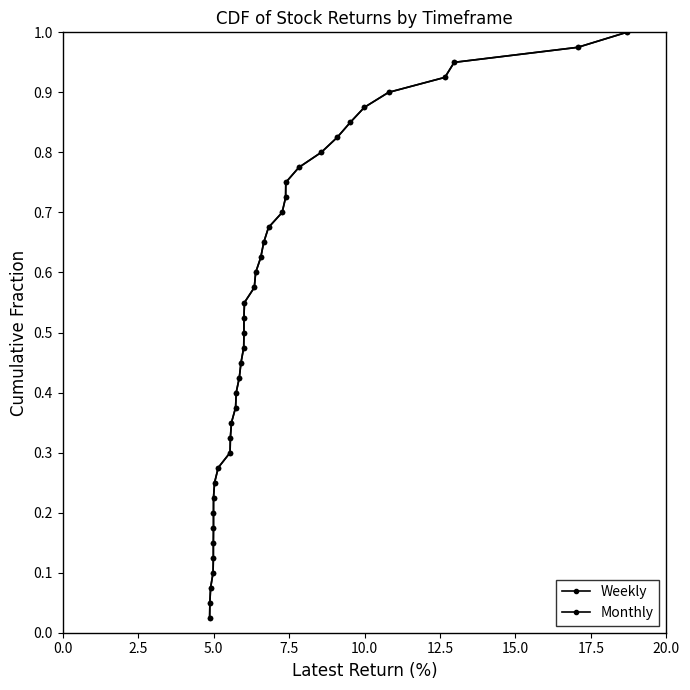

Does the chart have visible grid lines?

No